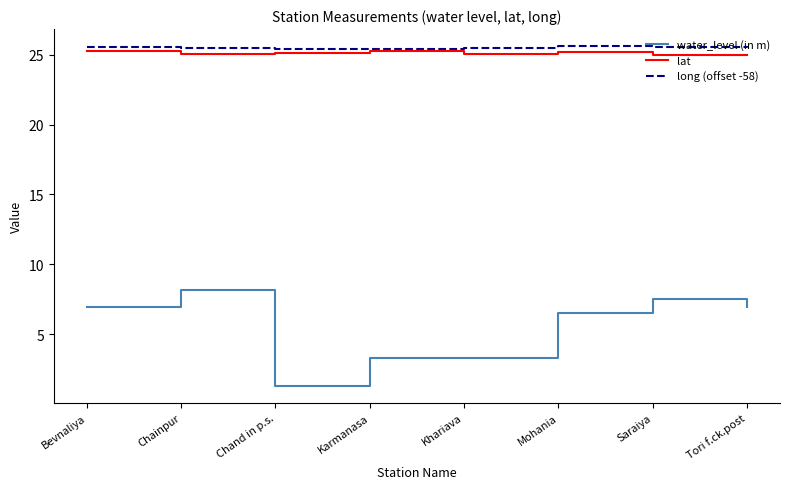

Which series has the largest range (max minus min)?

water_level (in m)